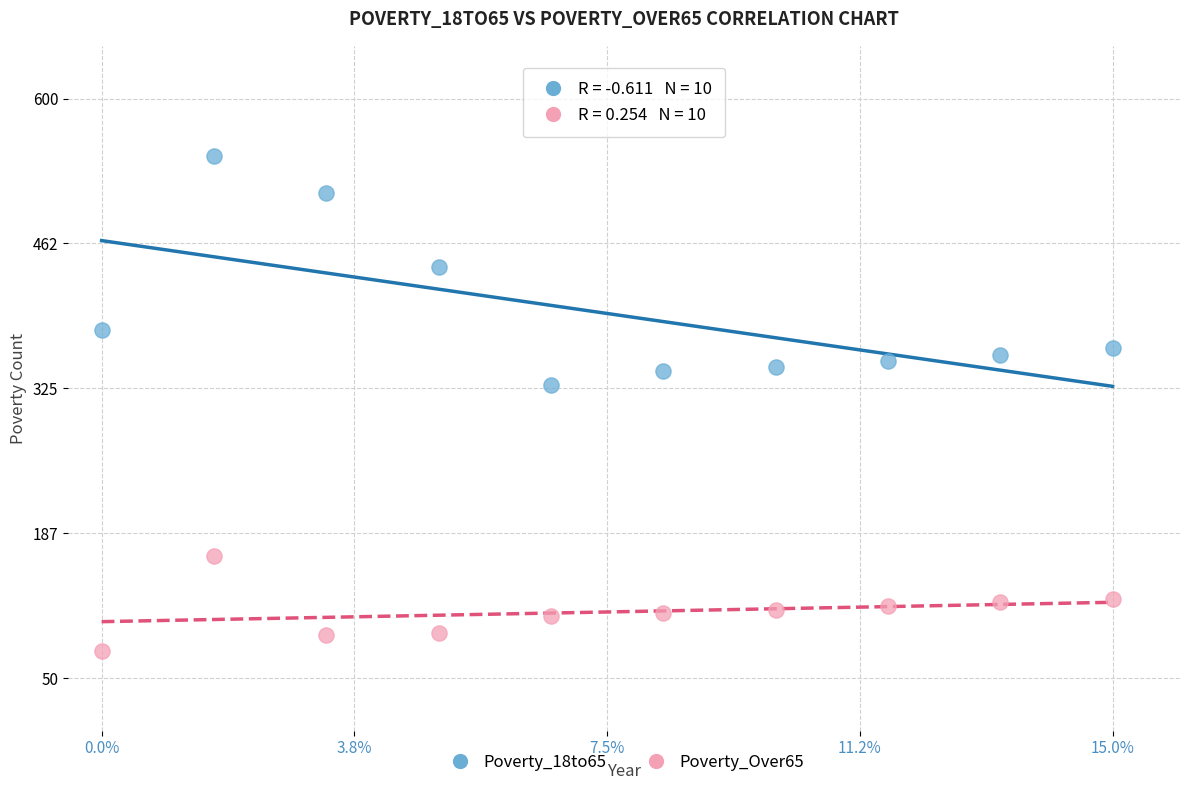

What are all the series names shown in the legend?

Poverty_18to65, Poverty_Over65